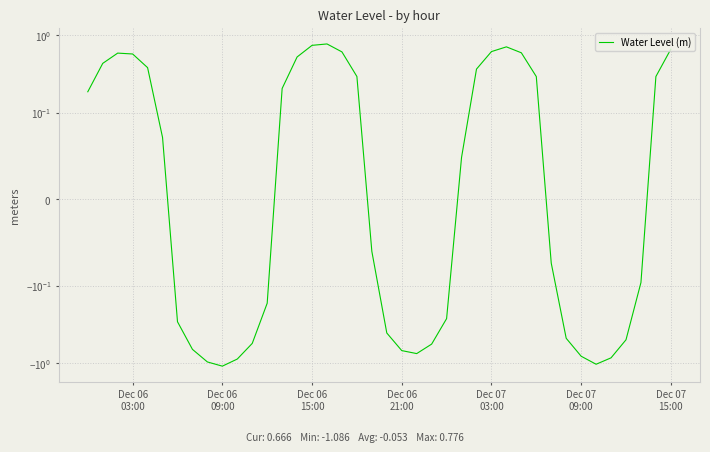

The value at Dec 06 09:00 is -1.8. True or false?

False